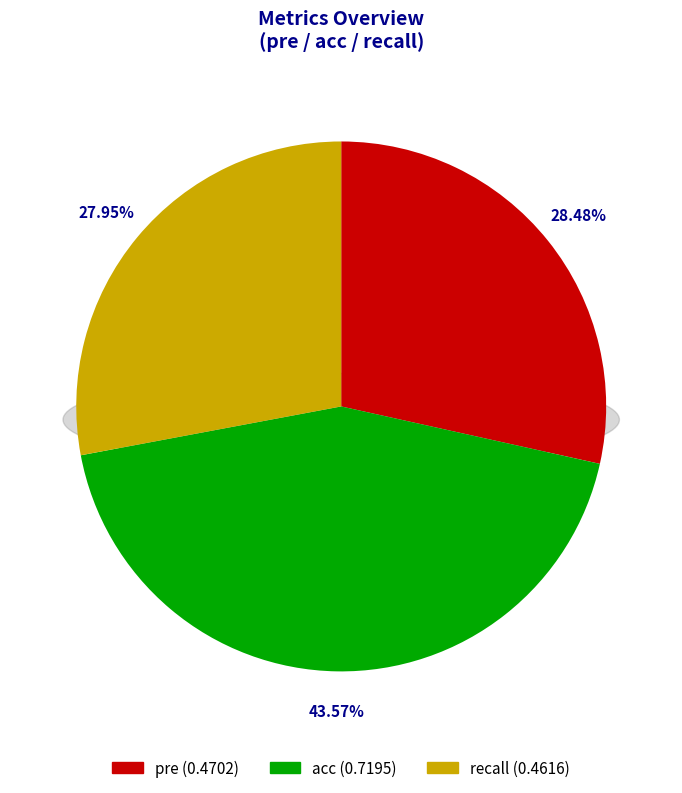

How many slices are in this pie chart?

3